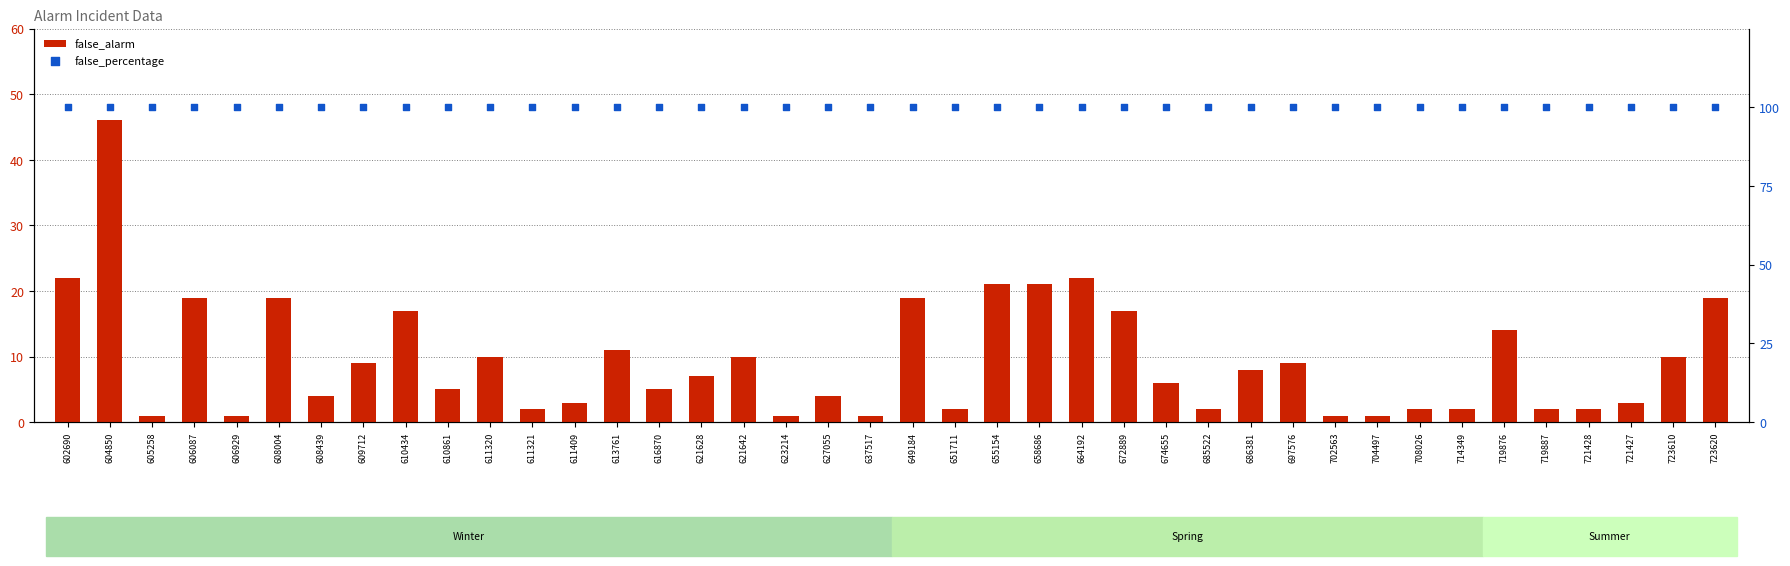

At which category is the sum across all series the highest?

604850